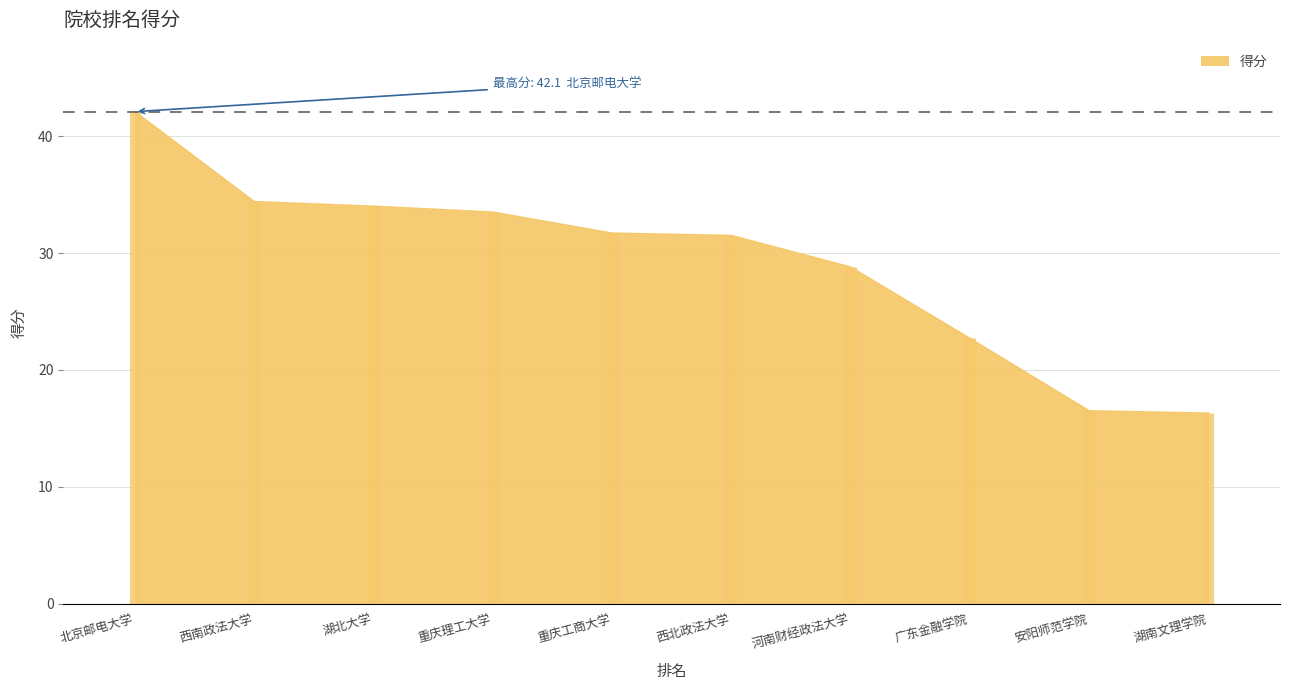

Where does the data first go above 31?

北京邮电大学